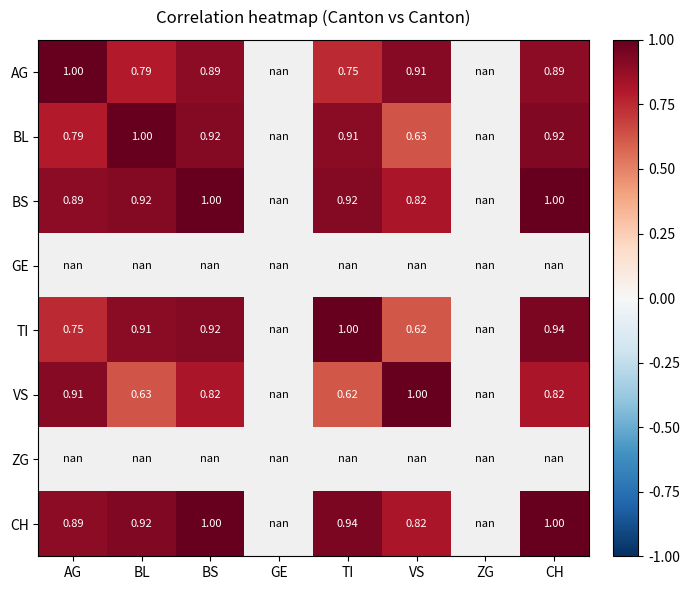

What is the difference between the highest and lowest values at TI?

0.4